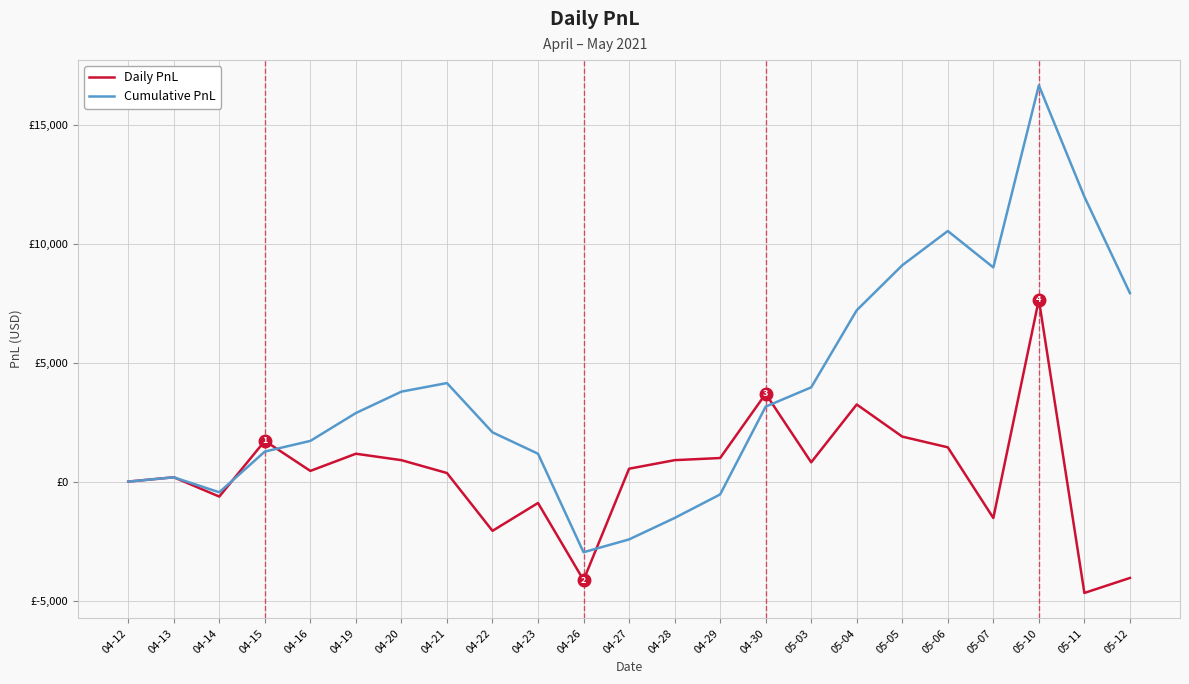

Reading left to right, extract all data points from this chart.

Daily PnL: -0.9	180.9	-630.0	1711.8	448.2	1170.0	900.0	360.0	-2070.0	-900.0	-4140.0	540.0	900.0	990.0	3690.0	810.0	3240.0	1890.0	1440.0	-1530.0	7650.0	-4680.0	-4050.0
Cumulative PnL: -0.9	180.0	-450.0	1261.8	1710.0	2880.0	3780.0	4140.0	2070.0	1170.0	-2970.0	-2430.0	-1530.0	-540.0	3150.0	3960.0	7200.0	9090.0	10530.0	9000.0	16650.0	11970.0	7920.0